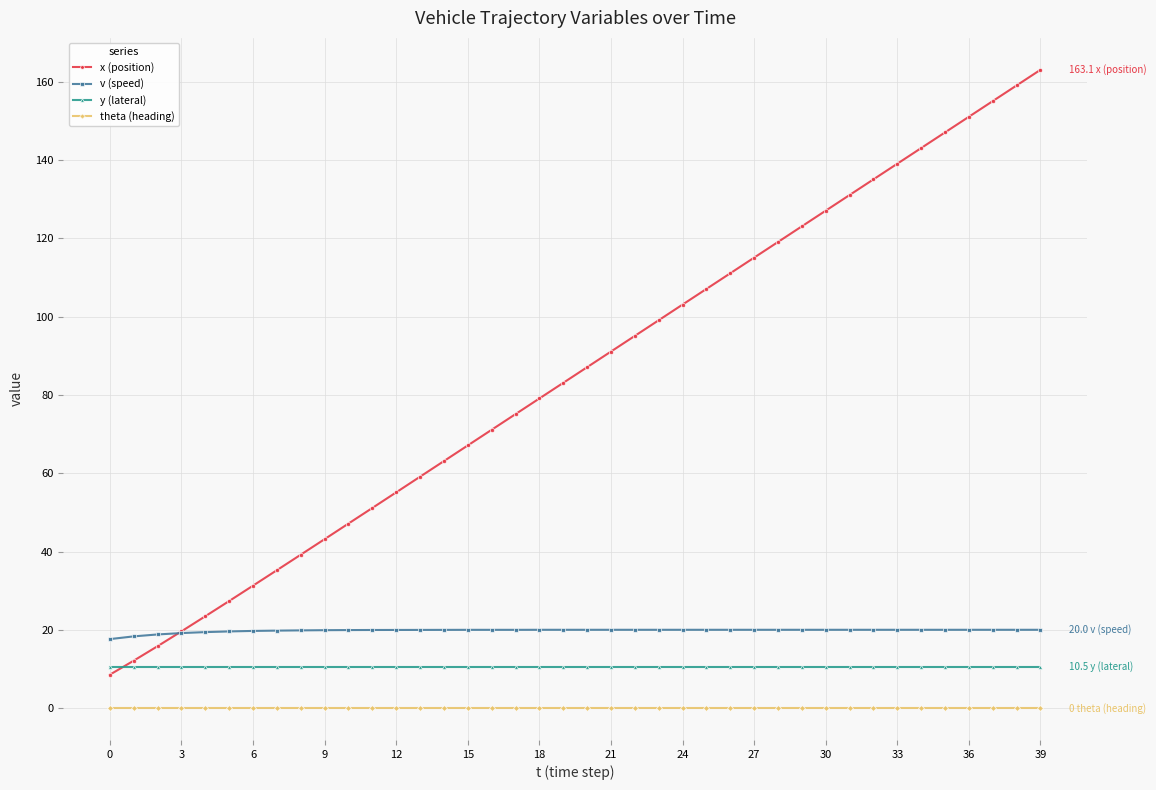

True or false: theta (heading) and v (speed) cross at least once.

False